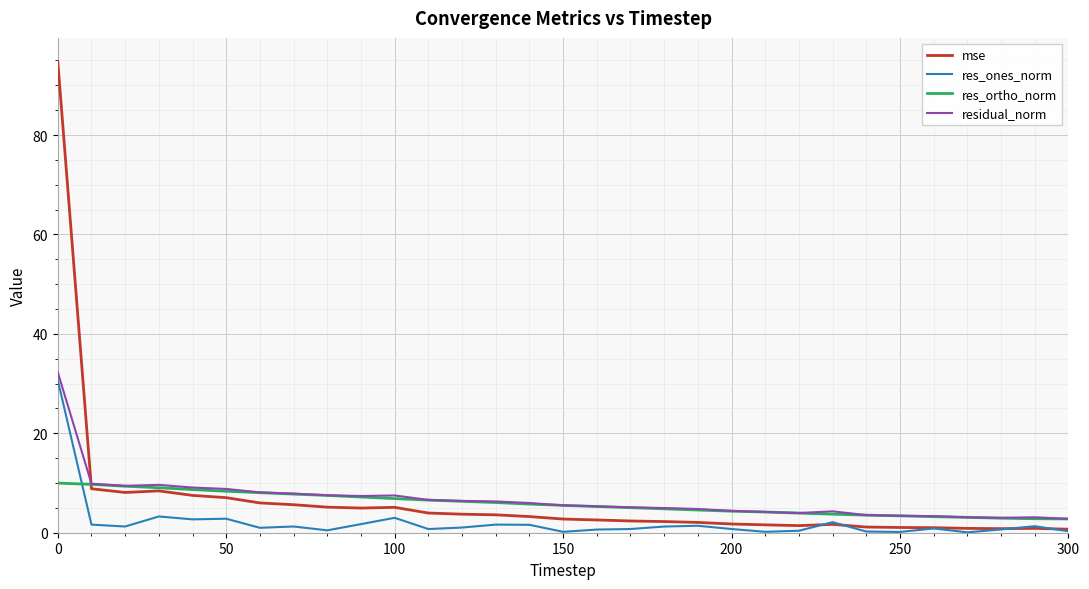

What is the greatest value displayed?

94.8